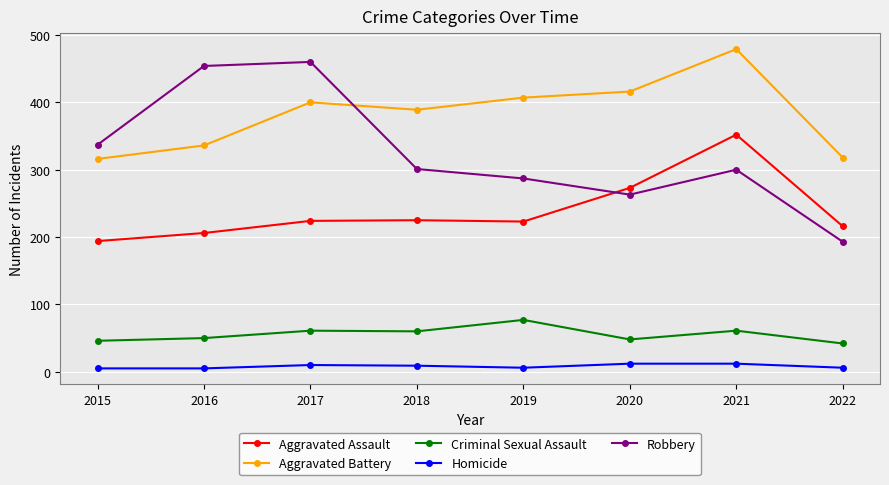

How many lines are shown in the chart?

5